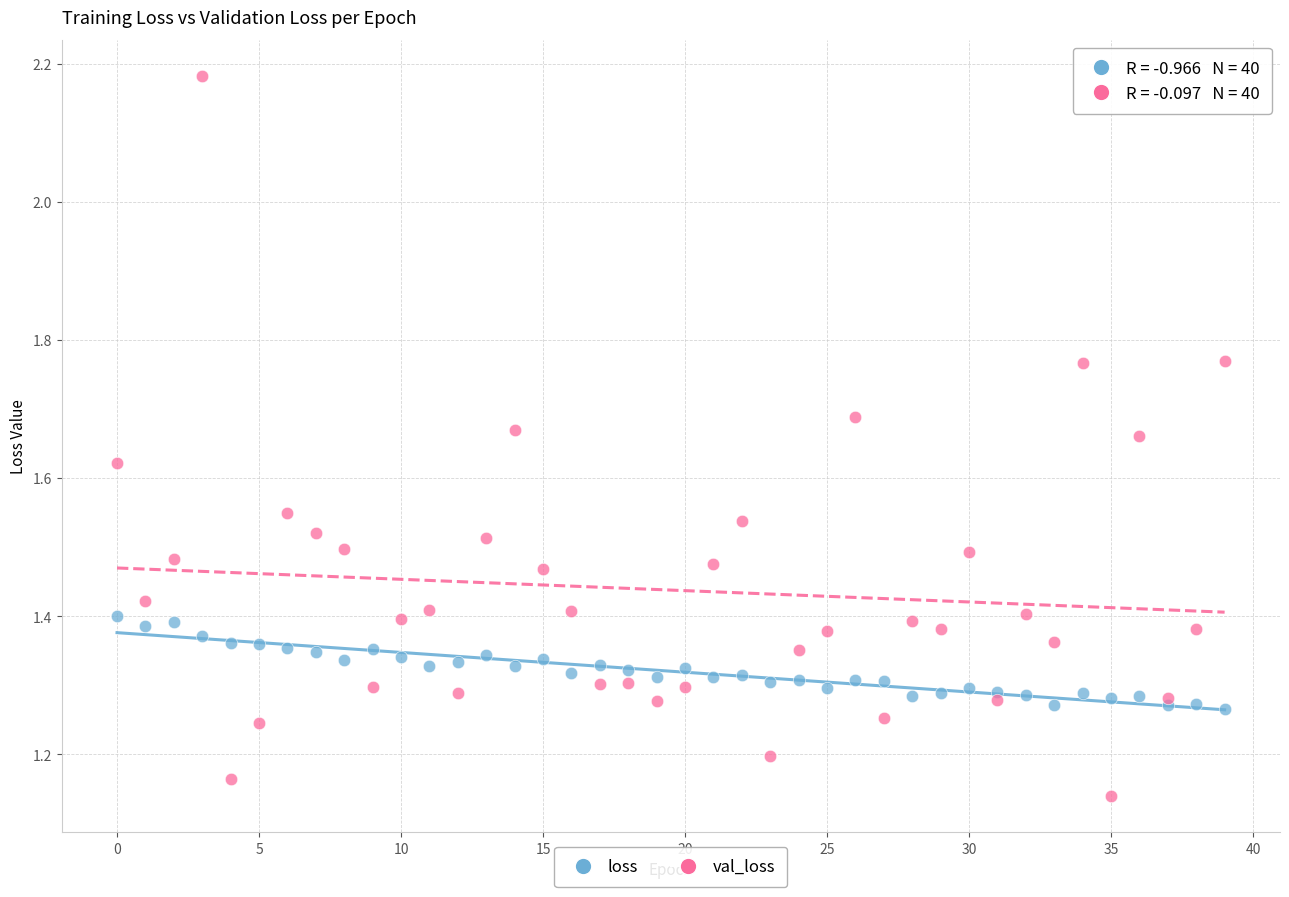

Which series contains the lowest Y value?

val_loss